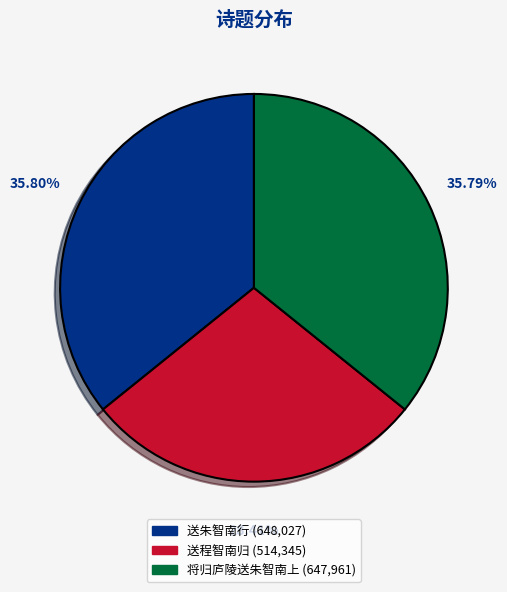

To the nearest percent, what is the average slice percentage?

33%